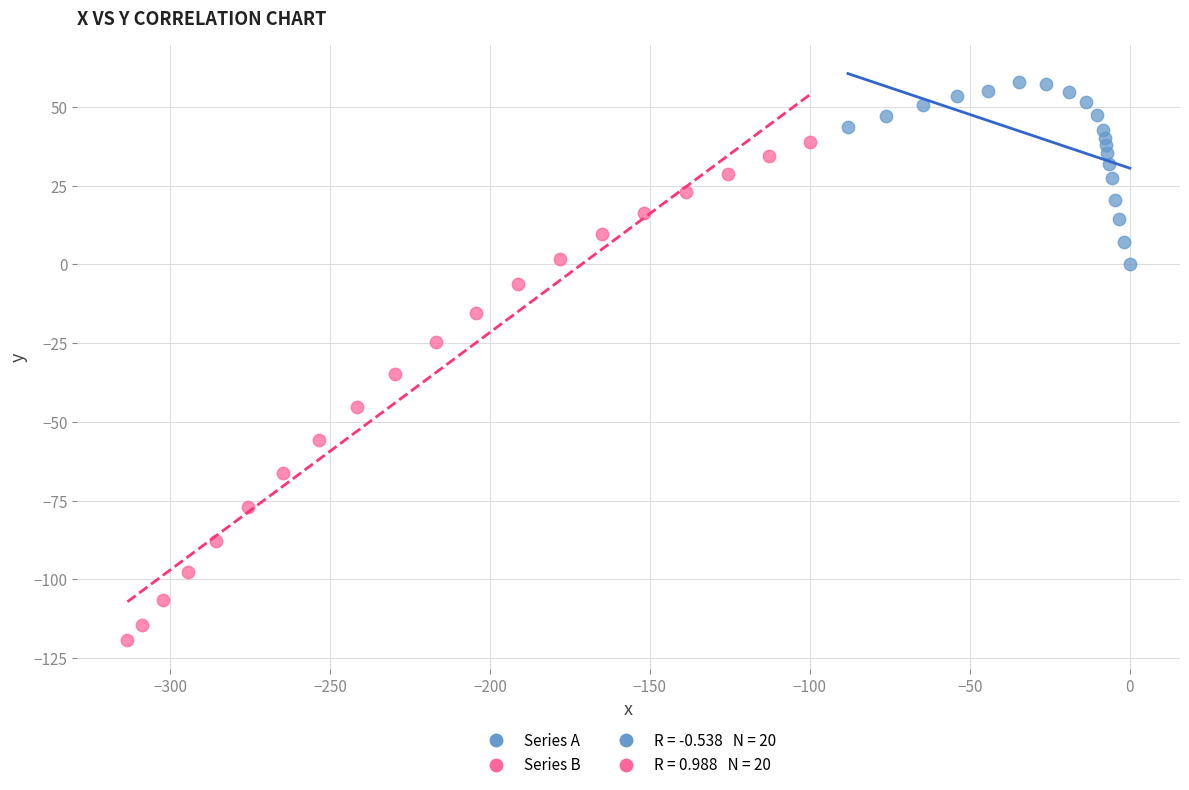

Which series has the largest Y range (max minus min)?

Series B